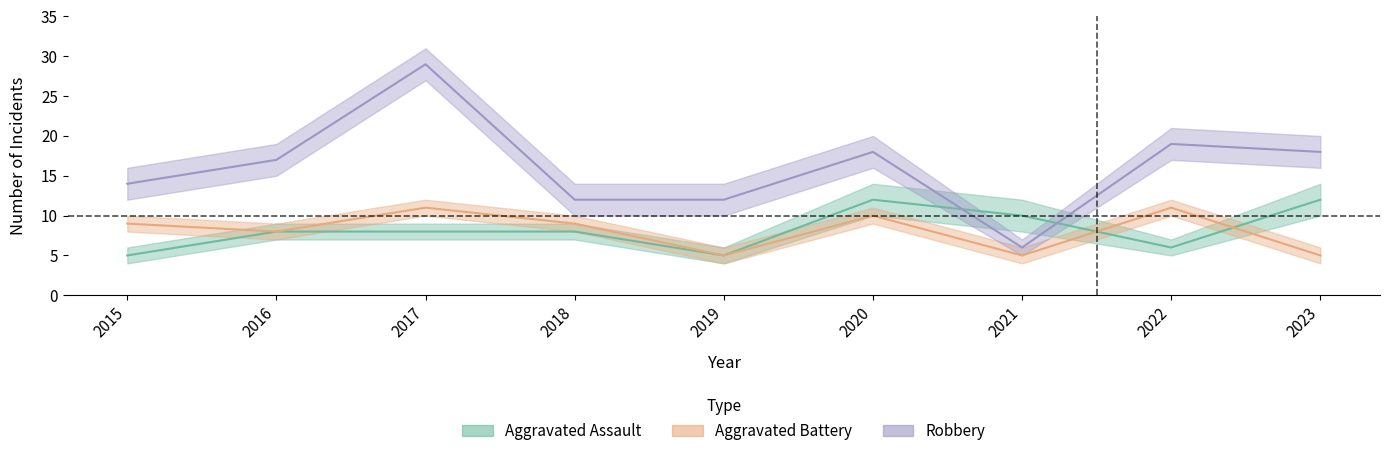

What is the total value across all series at 2015?

28